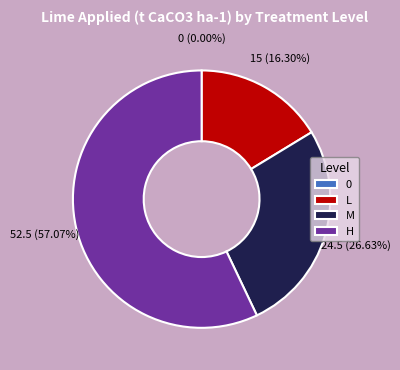

What percentage is the M slice, to the nearest percent?

27%